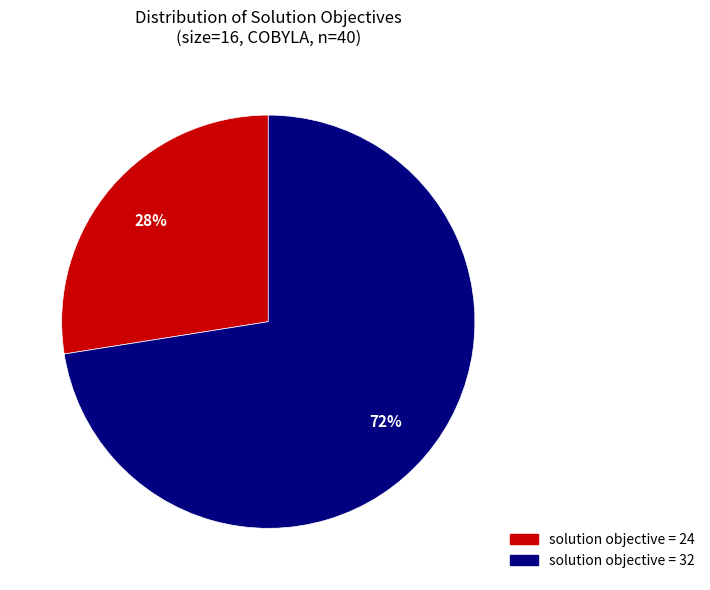

To the nearest percent, what is the average slice percentage?

50%